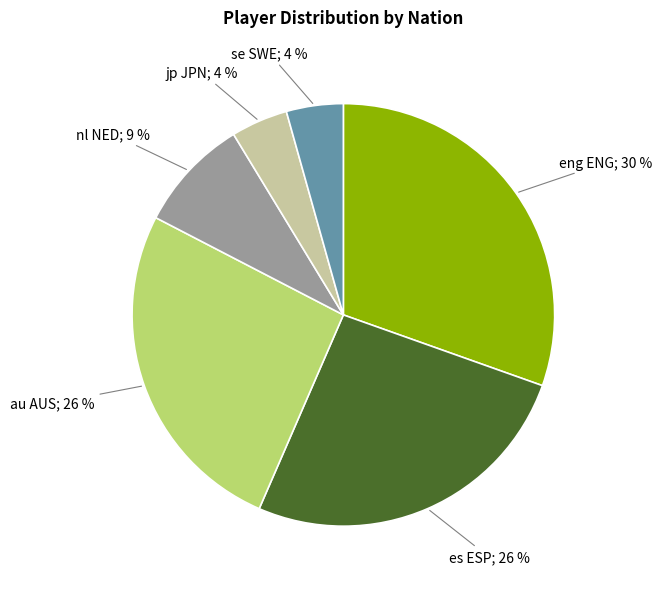

To the nearest percent, what is the average slice percentage?

17%